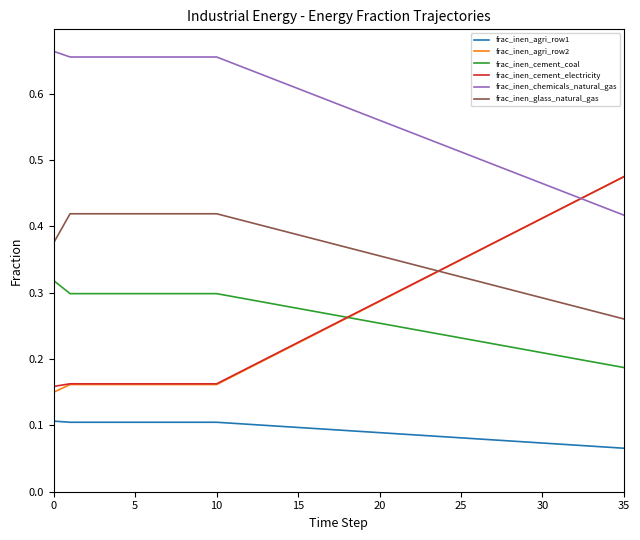

Which series has the largest total across all categories?

frac_inen_chemicals_natural_gas